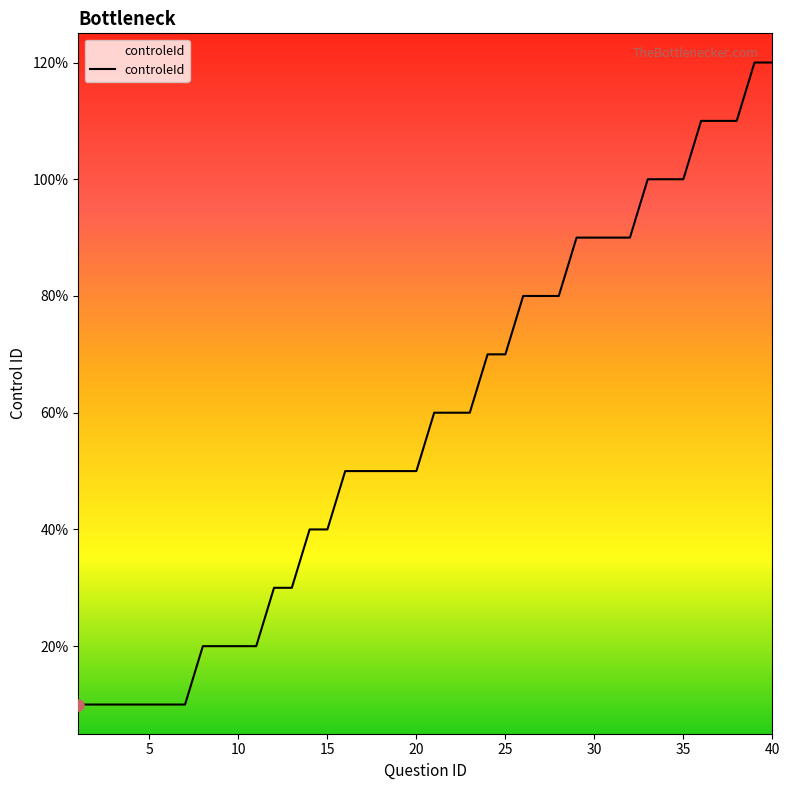

Does the chart have visible grid lines?

No